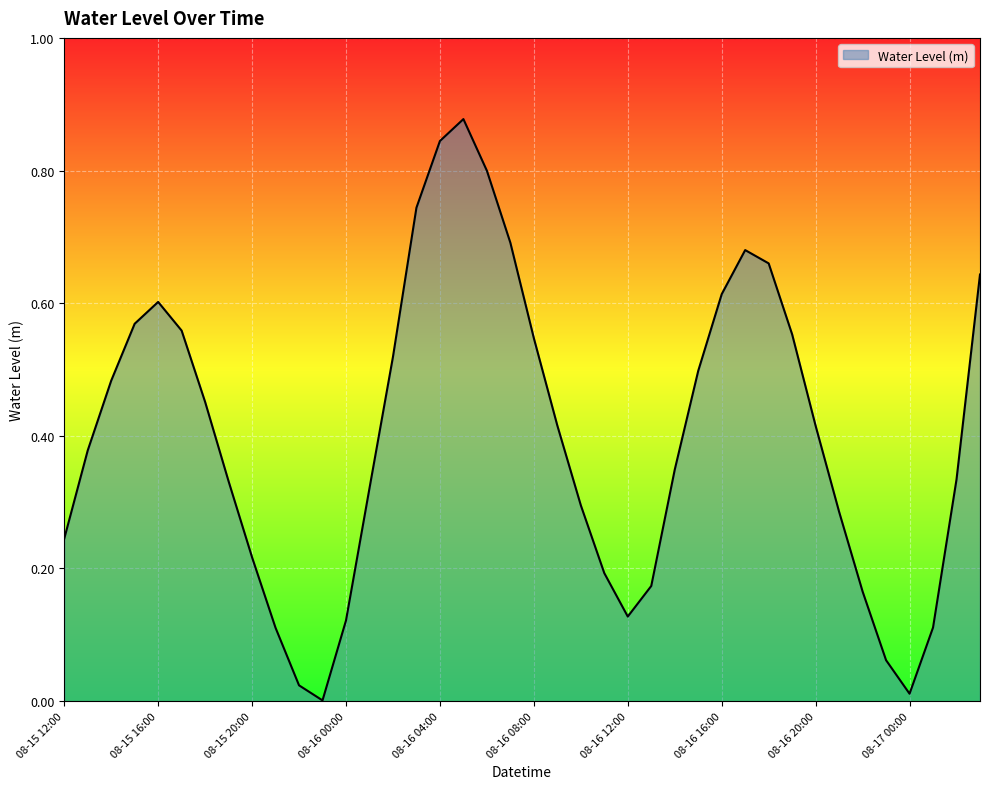

Rank the categories by value from lowest to highest.

08-15 23:00, 08-17 00:00, 08-15 22:00, 08-16 23:00, 08-15 21:00, 08-17 01:00, 08-16 00:00, 08-16 12:00, 08-16 22:00, 08-16 13:00, 08-16 11:00, 08-15 20:00, 08-15 12:00, 08-16 21:00, 08-16 10:00, 08-16 01:00, 08-15 19:00, 08-17 02:00, 08-16 14:00, 08-15 13:00, 08-16 20:00, 08-16 09:00, 08-15 18:00, 08-15 14:00, 08-16 15:00, 08-16 02:00, 08-16 08:00, 08-16 19:00, 08-15 17:00, 08-15 15:00, 08-15 16:00, 08-16 16:00, 08-17 03:00, 08-16 18:00, 08-16 17:00, 08-16 07:00, 08-16 03:00, 08-16 06:00, 08-16 04:00, 08-16 05:00